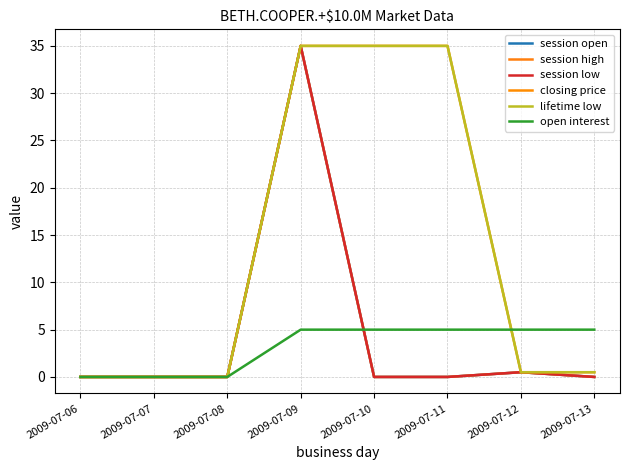

True or false: session high and session open cross at least once.

False